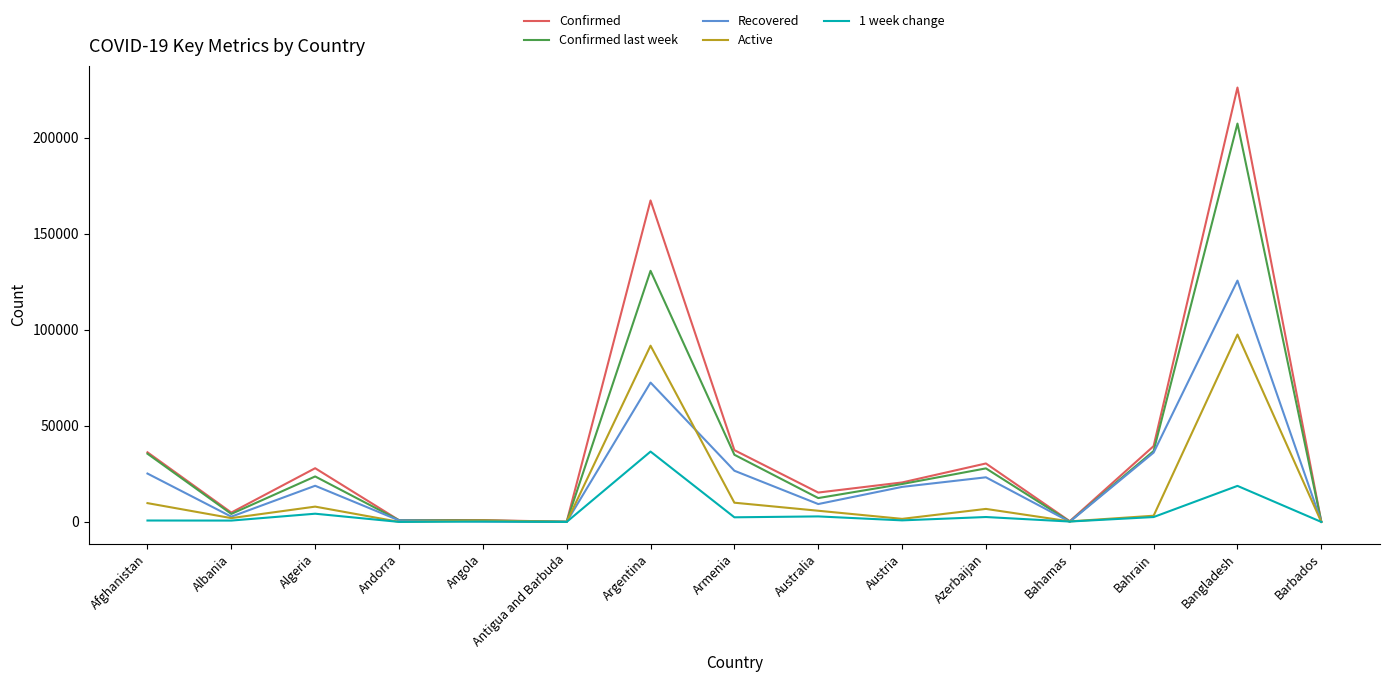

At which label is Confirmed closest to 113155?

Argentina